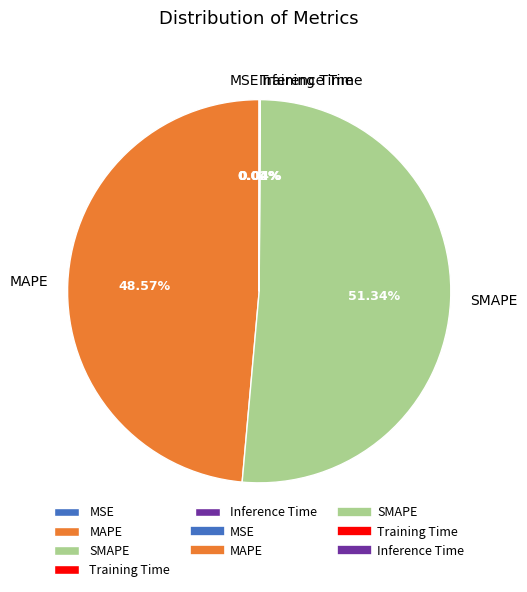

What is the largest slice in the pie chart?

SMAPE